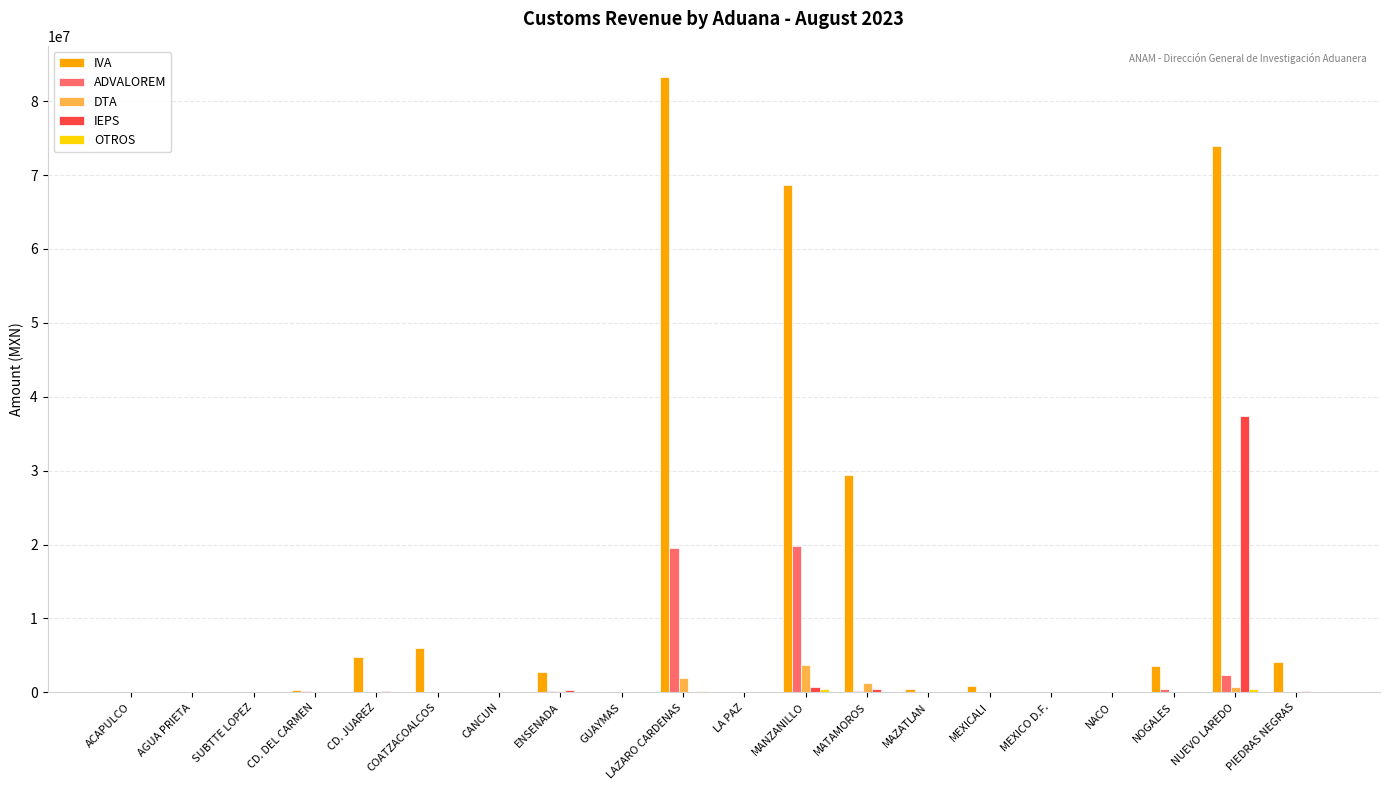

True or false: IEPS has a value of -20779011 at MEXICO D.F..

False